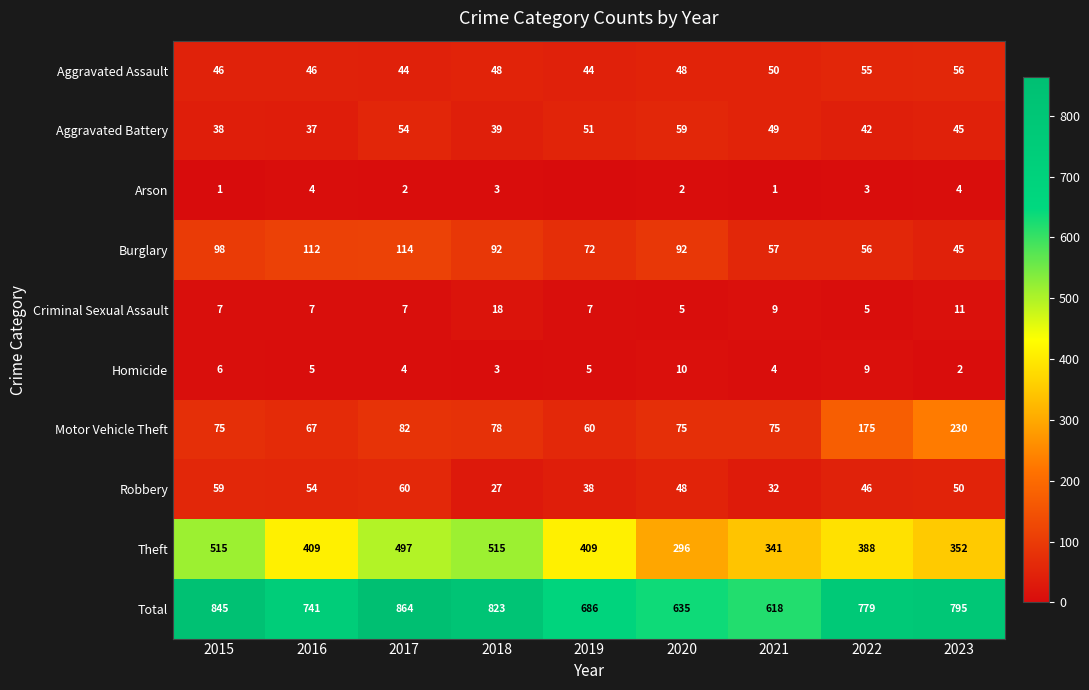

What value does the Burglary series have at 2017?

114